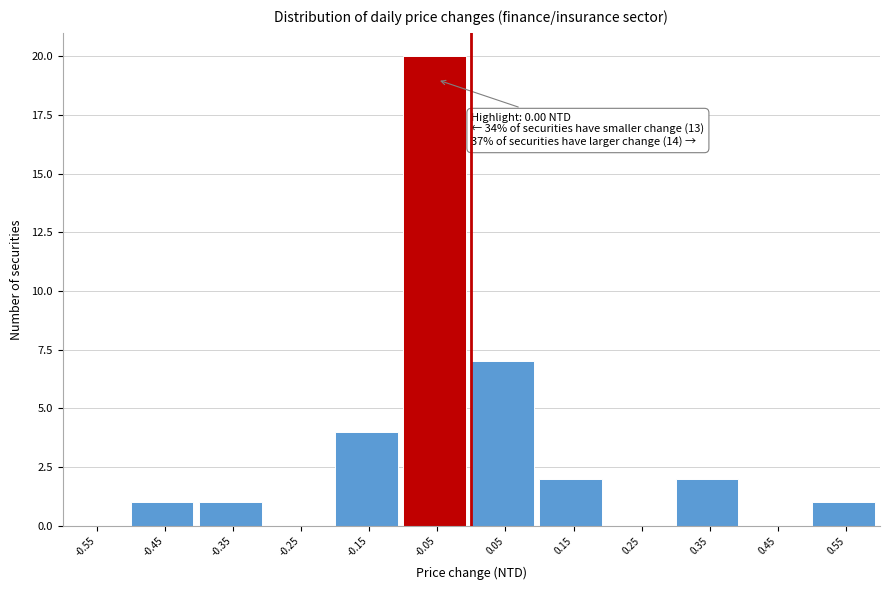

Reading right to left, extract all data points from this chart.

0.55=1	0.45=0	0.35=2	0.25=0	0.15=2	0.05=7	-0.05=20	-0.15=4	-0.25=0	-0.35=1	-0.45=1	-0.55=0